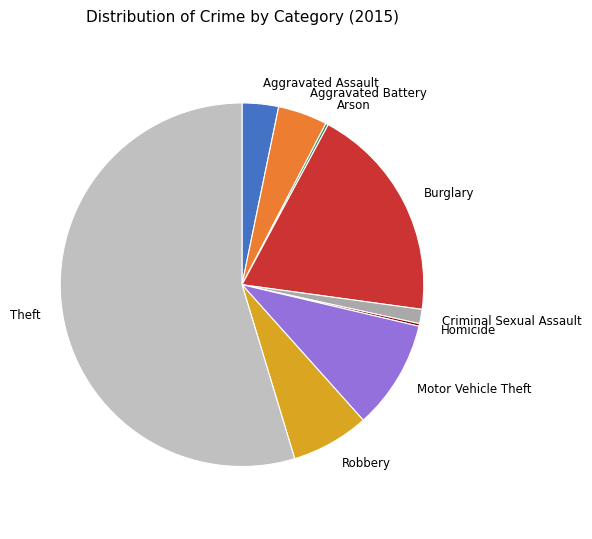

Is there any slice that represents more than half of the pie?

Yes